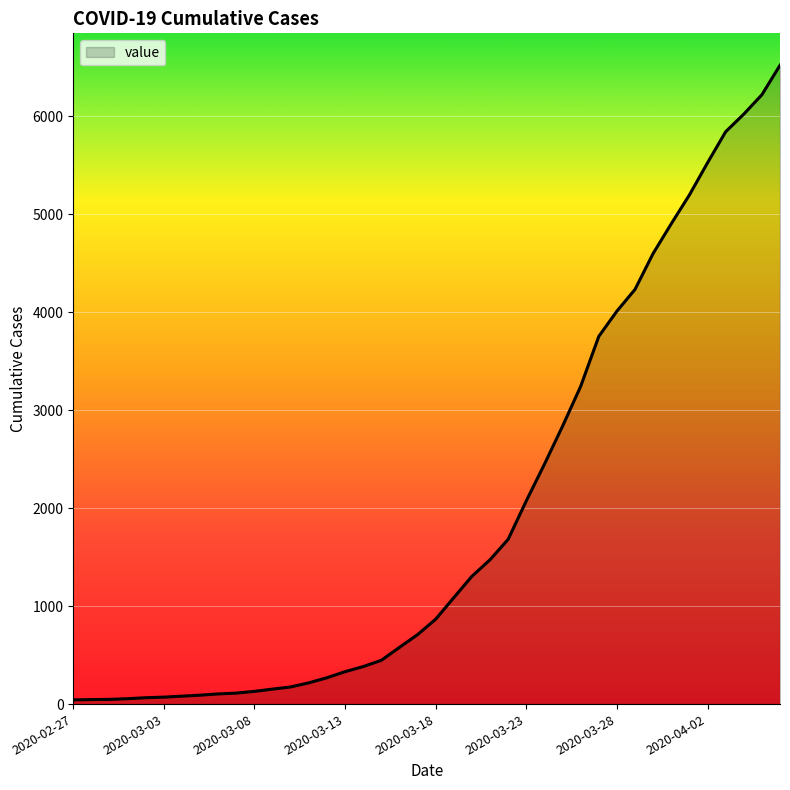

What is the minimum value shown in the chart?

43